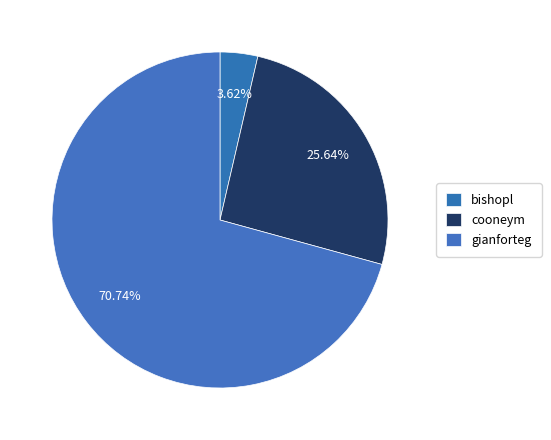

What percentage is the bishopl slice, to the nearest percent?

4%